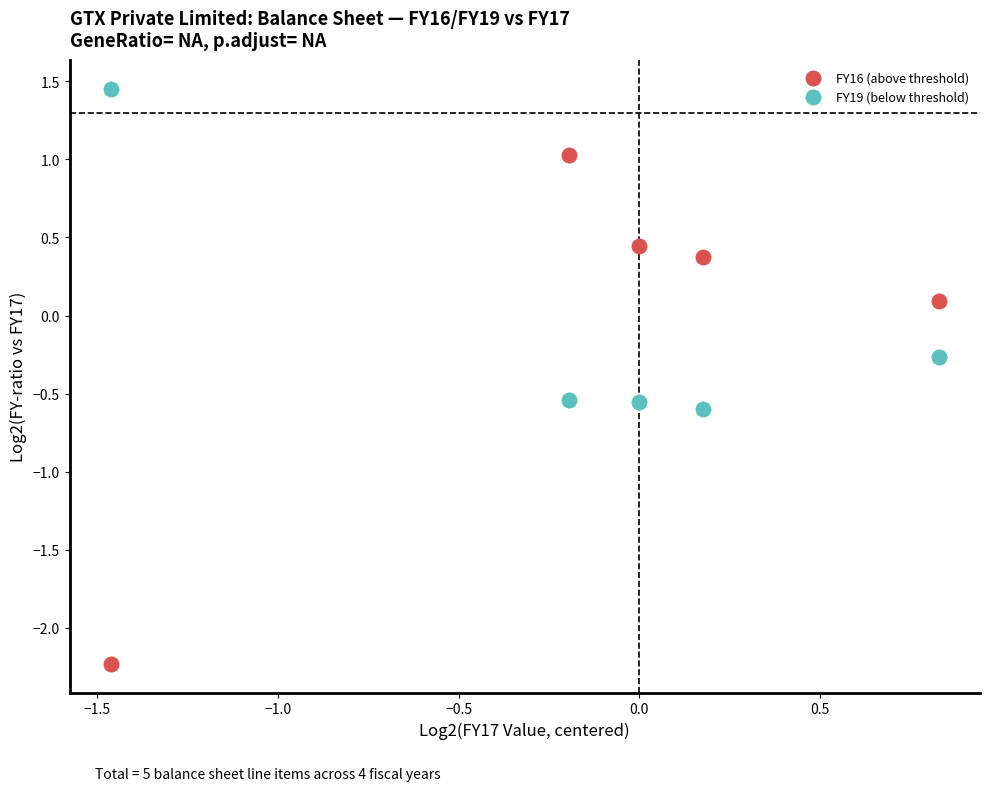

What is the X range (max minus min) for the scatter plot?

2.3